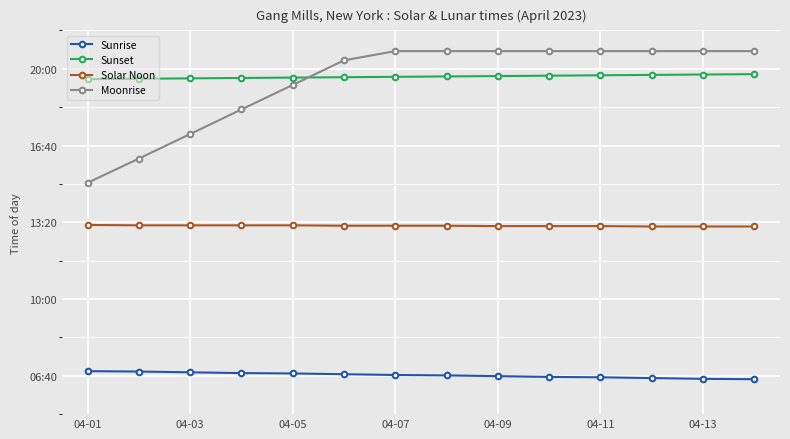

Is this an area chart (filled region under the line)?

No